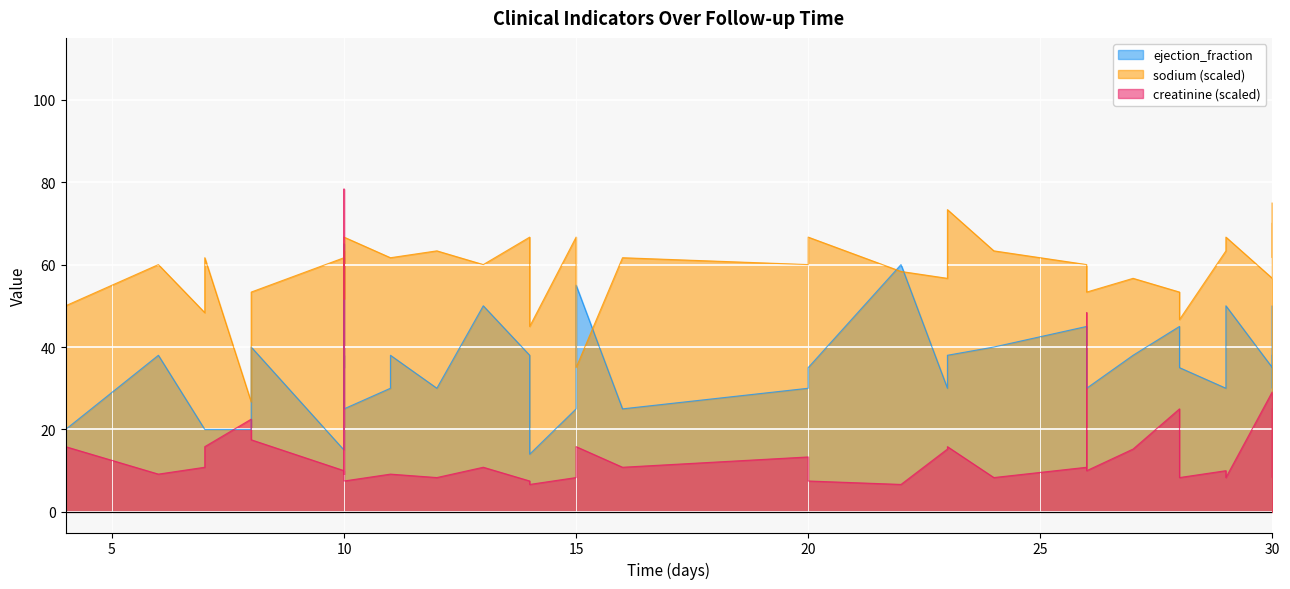

What is the average value of the ejection_fraction series?

36.2